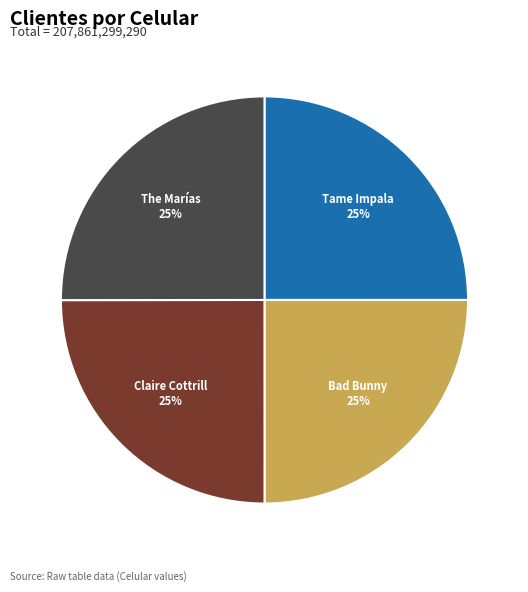

To the nearest percent, what portion does The Marías represent?

25%